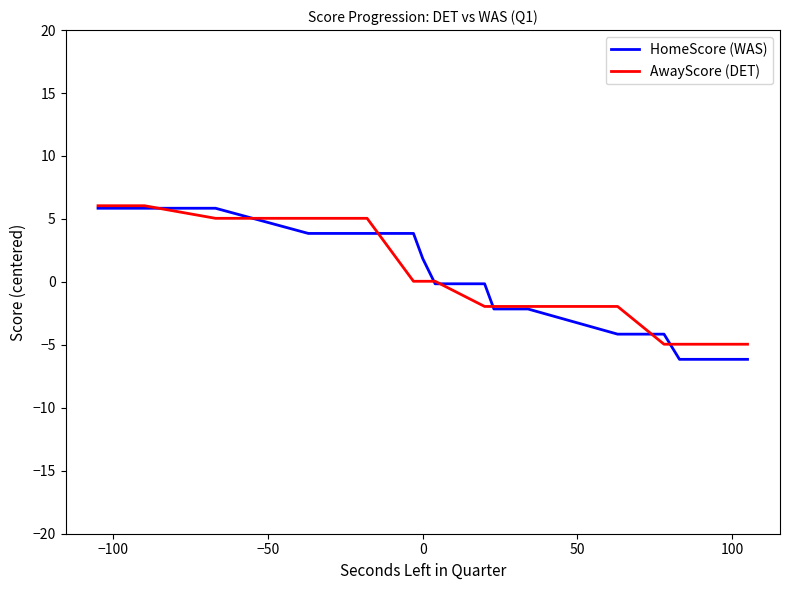

Which series has the widest spread of values?

HomeScore (WAS)